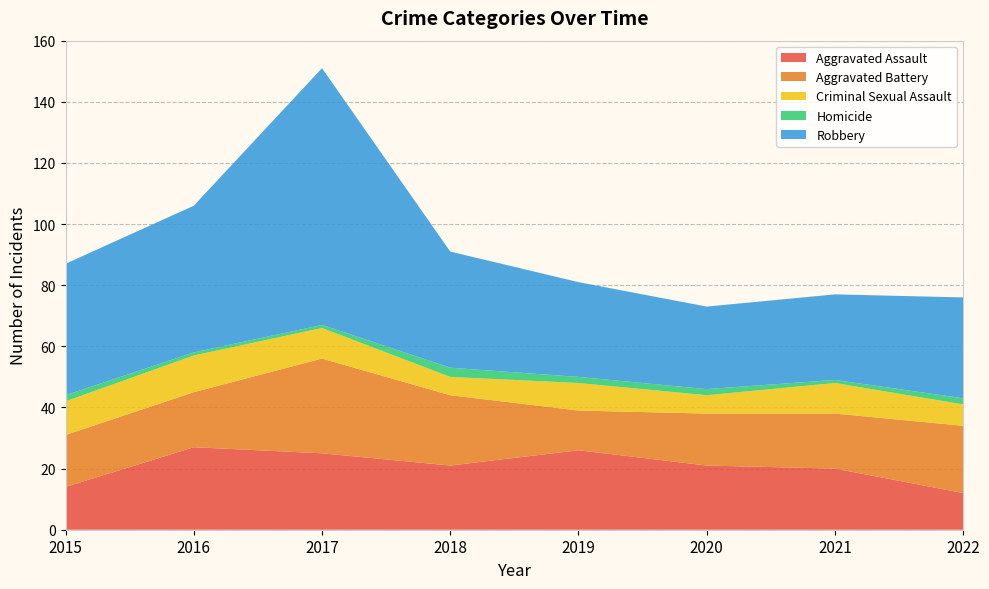

Reading left to right, extract all data points from this chart.

Aggravated Assault: 14	27	25	21	26	21	20	12
Aggravated Battery: 17	18	31	23	13	17	18	22
Criminal Sexual Assault: 11	12	10	6	9	6	10	7
Homicide: 2	1	1	3	2	2	1	2
Robbery: 43	48	84	38	31	27	28	33